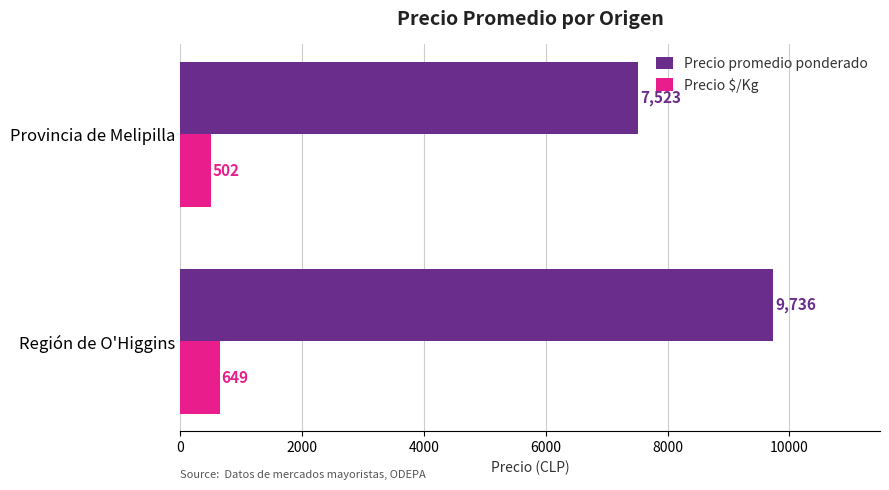

Where is Precio promedio ponderado nearest to the value 8629?

Provincia de Melipilla